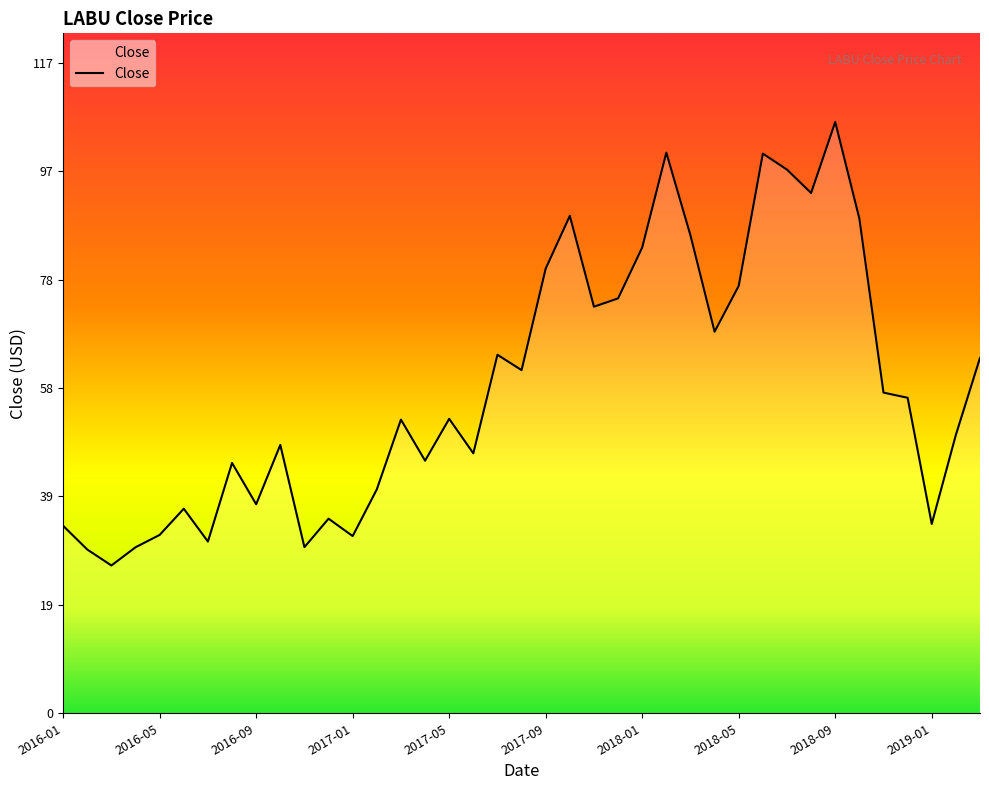

What is the maximum value shown in the chart?

106.7